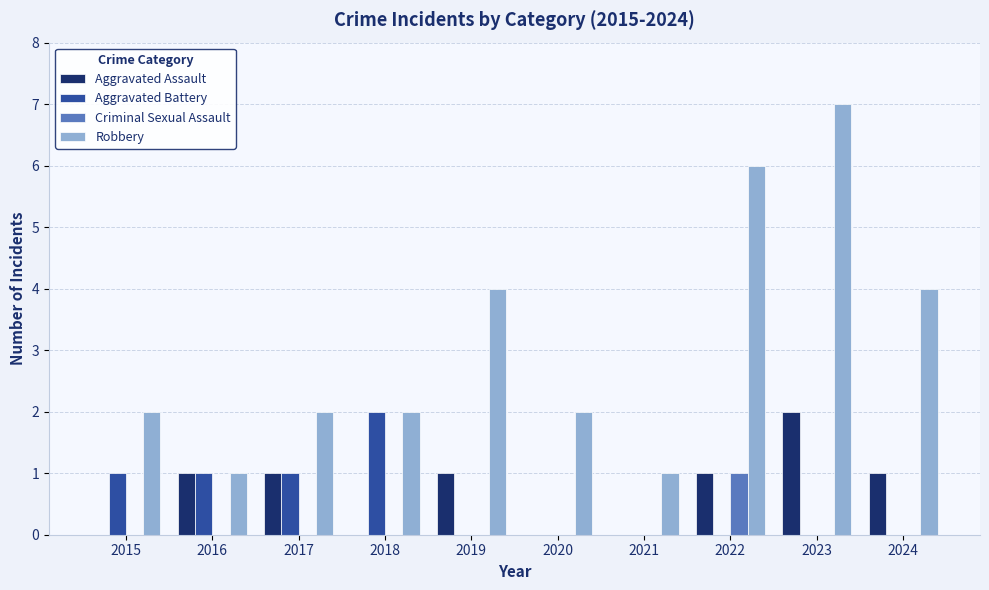

Reading right to left, what are all the values shown in this chart?

Aggravated Assault: 1	2	1	0	0	1	0	1	1	0
Aggravated Battery: 0	0	0	0	0	0	2	1	1	1
Criminal Sexual Assault: 0	0	1	0	0	0	0	0	0	0
Robbery: 4	7	6	1	2	4	2	2	1	2